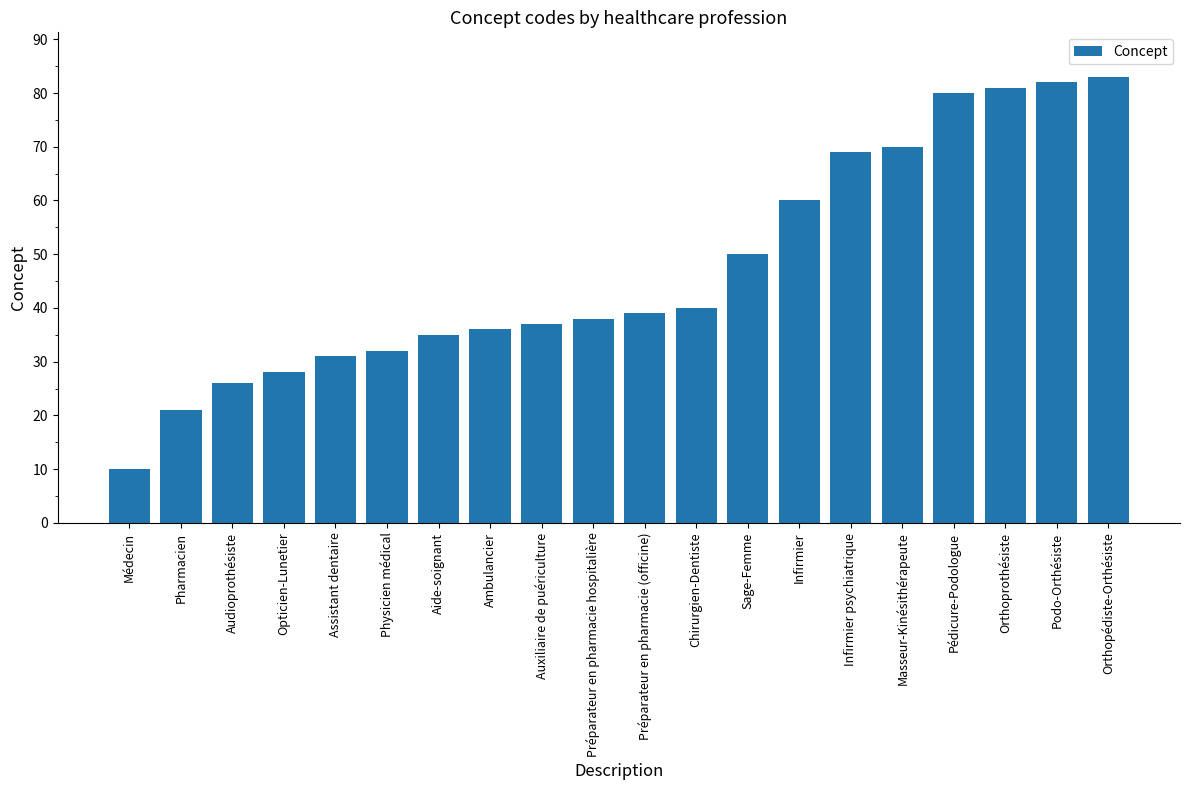

What is the sum of the values at Sage-Femme and Préparateur en pharmacie hospitalière?

88